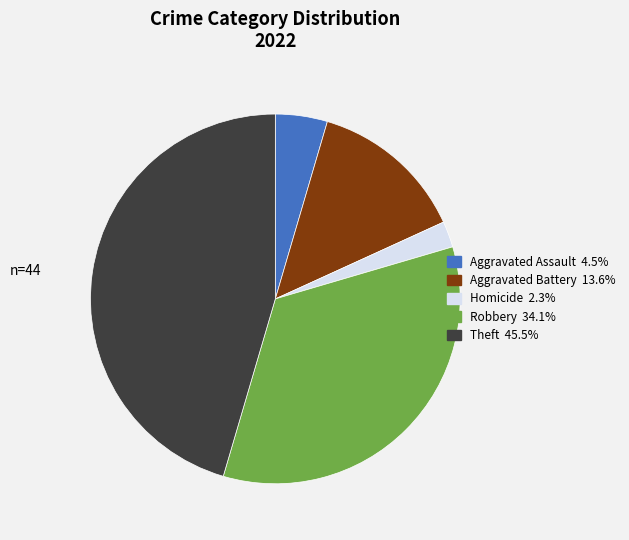

Is there a majority slice in this chart?

No